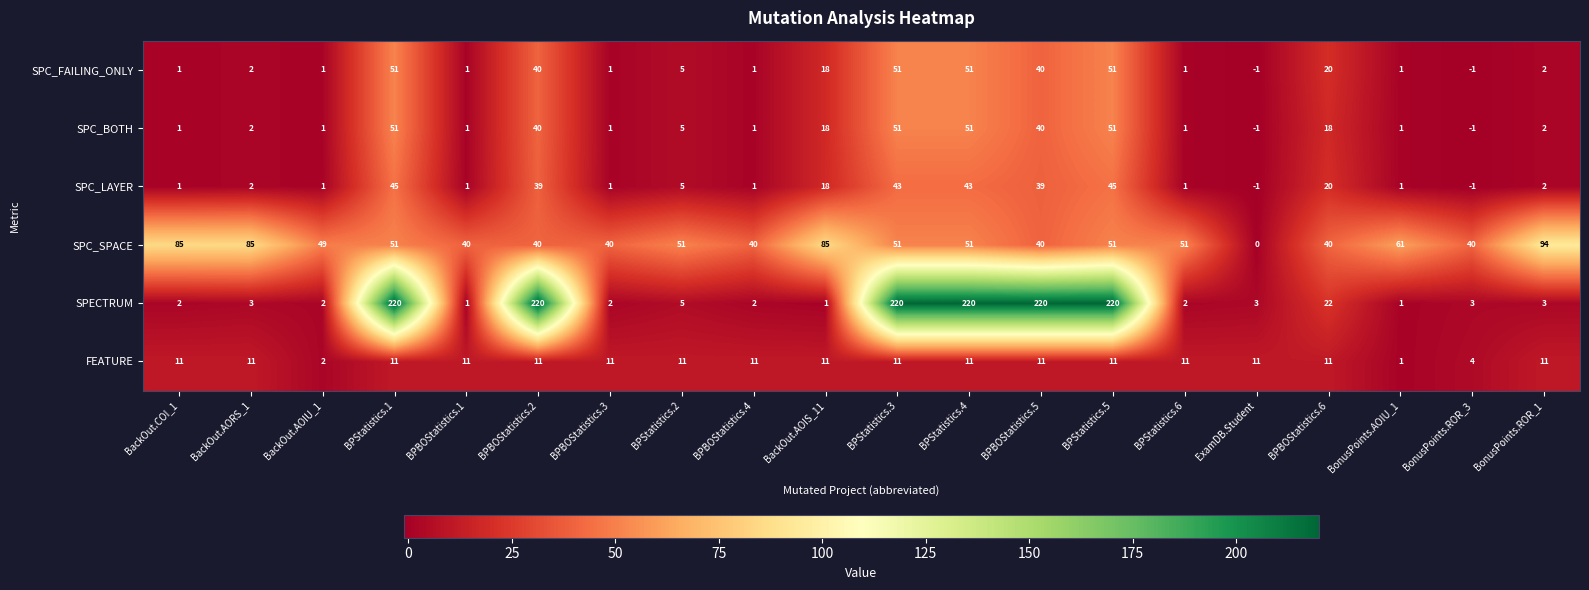

What is the maximum value for SPC_FAILING_ONLY?

51